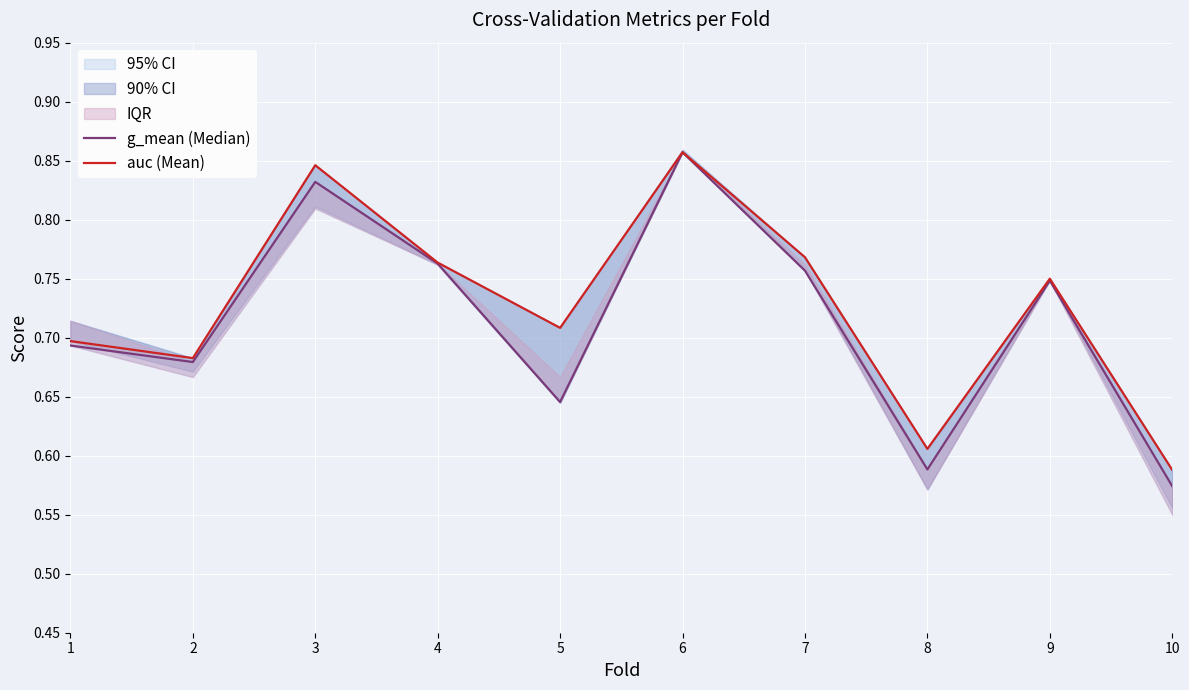

Which series has the largest total across all categories?

auc (Mean)